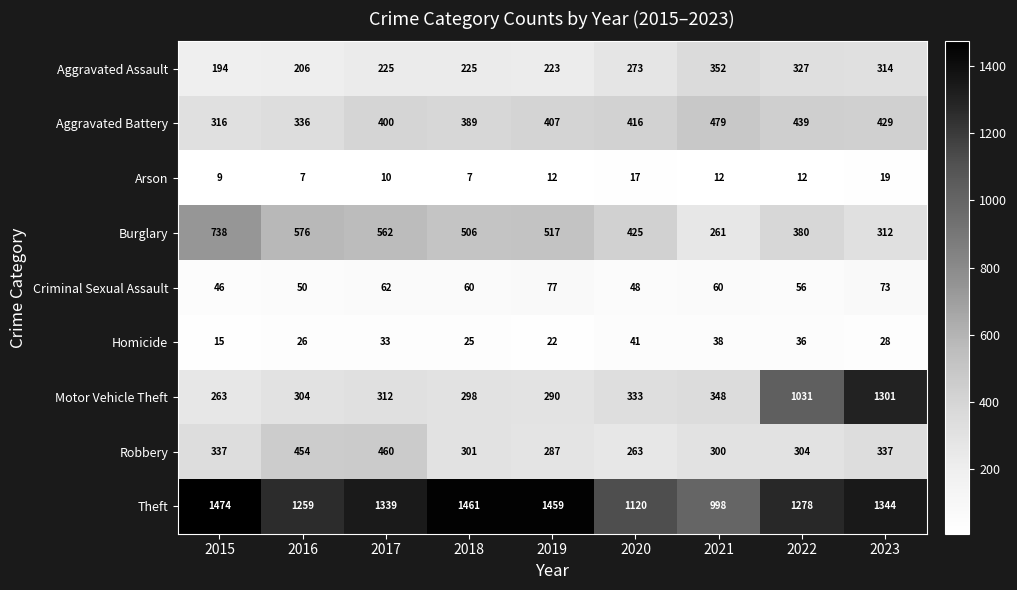

List the series in order of their peak value, highest first.

Theft, Motor Vehicle Theft, Burglary, Aggravated Battery, Robbery, Aggravated Assault, Criminal Sexual Assault, Homicide, Arson